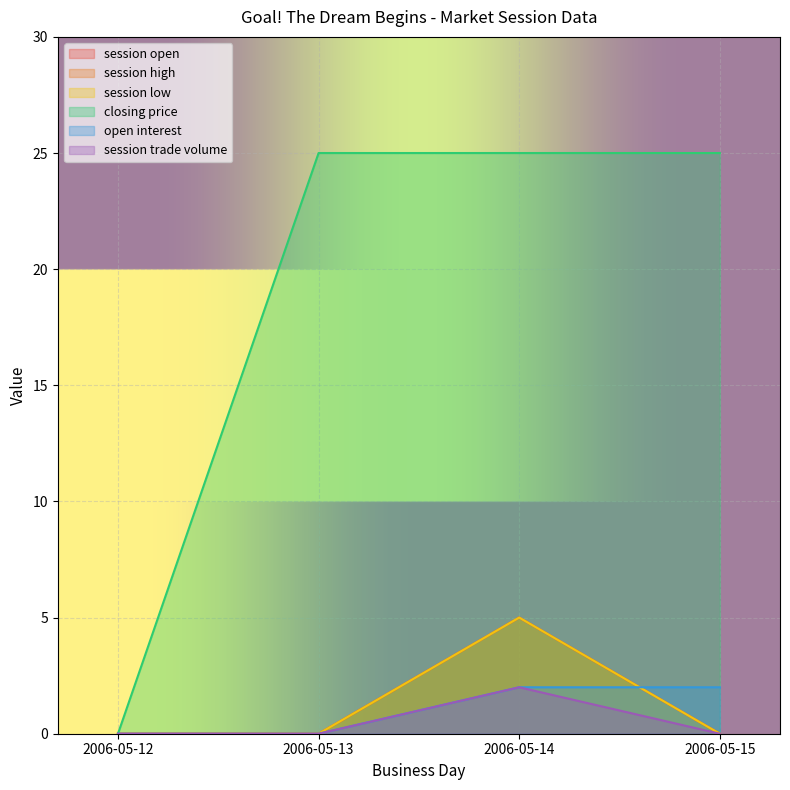

Which series changed the most between 2006-05-13 and 2006-05-14?

session open